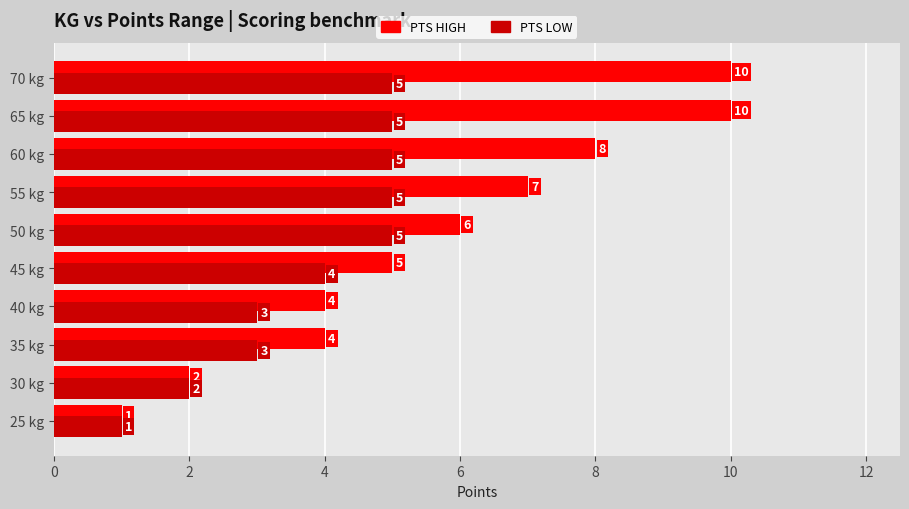

How many values in the PTS LOW series are below 5?

5